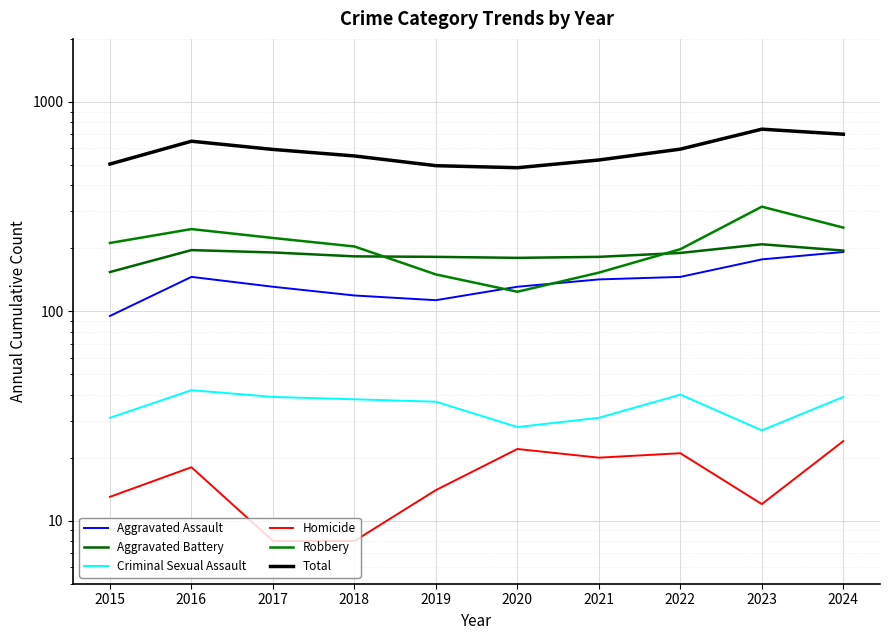

True or false: Aggravated Battery has more than 2 points higher than both neighbors.

False